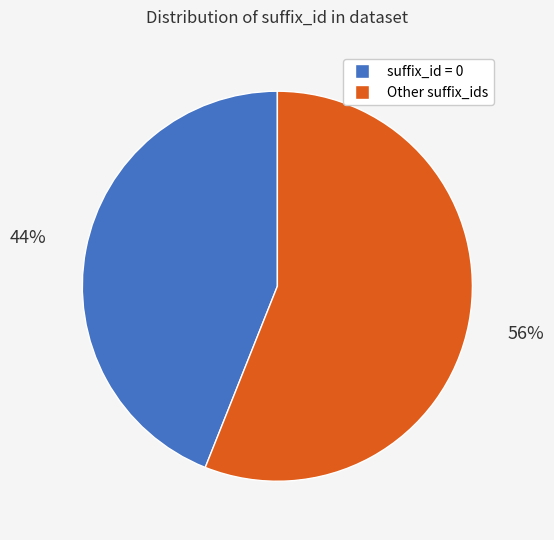

How many segments does this pie chart have?

2